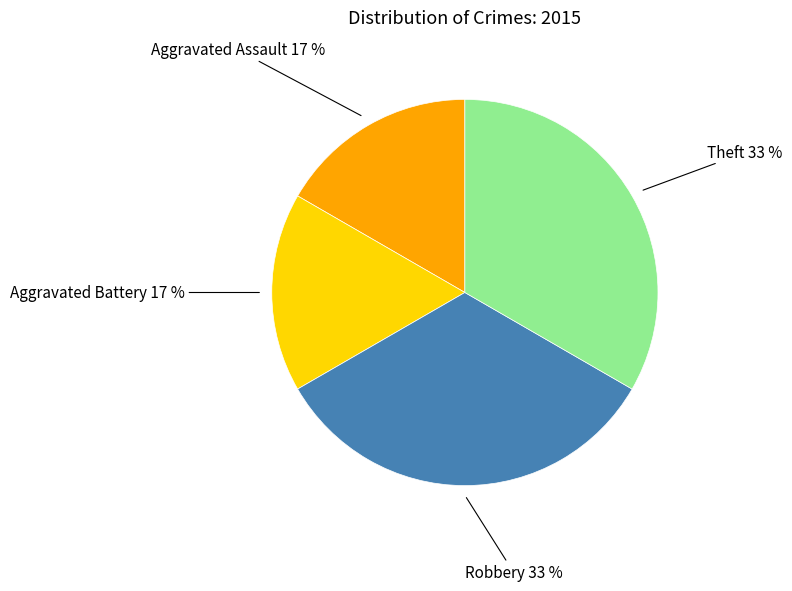

What percentage is the Theft slice, to the nearest percent?

33%